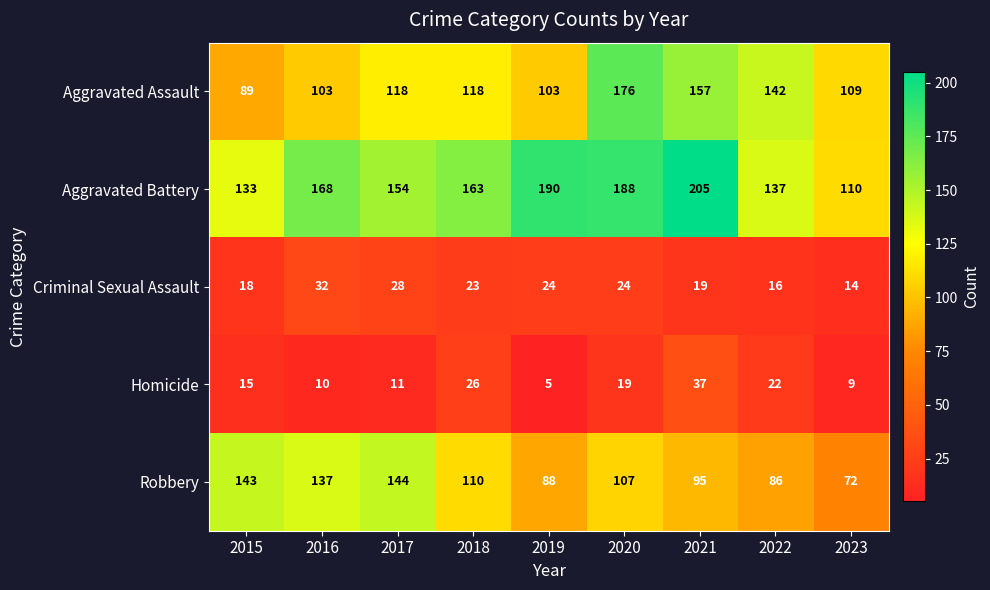

Where is Robbery nearest to the value 108?

2020